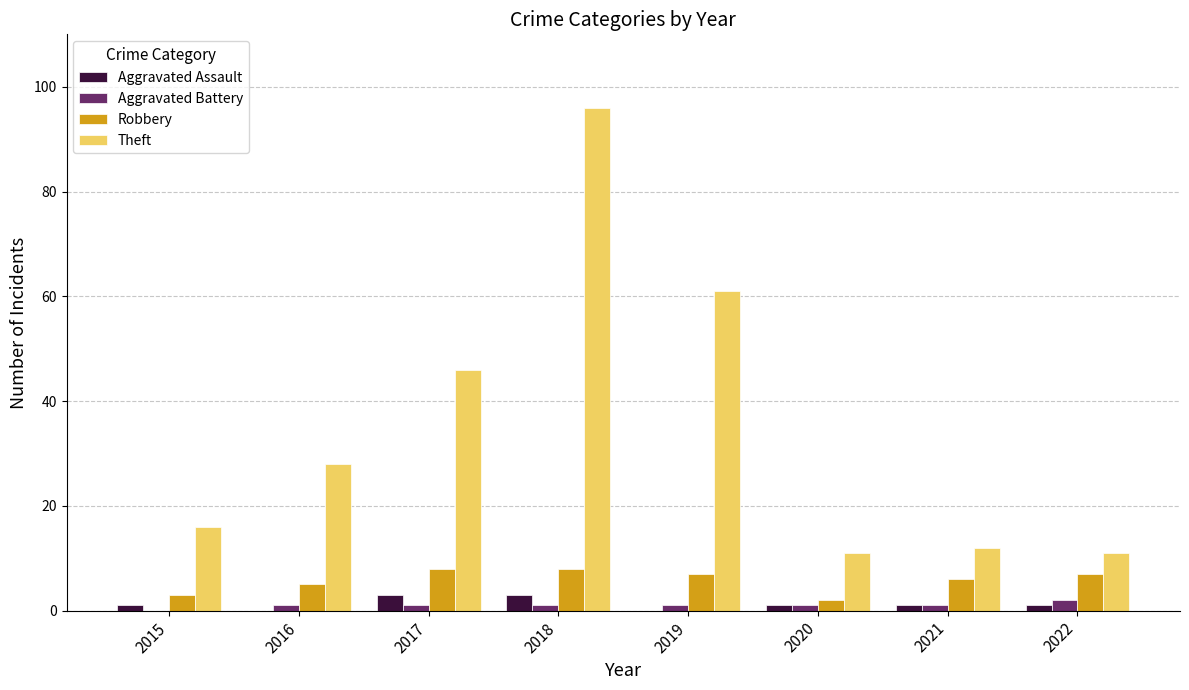

How many groups of bars are there?

8